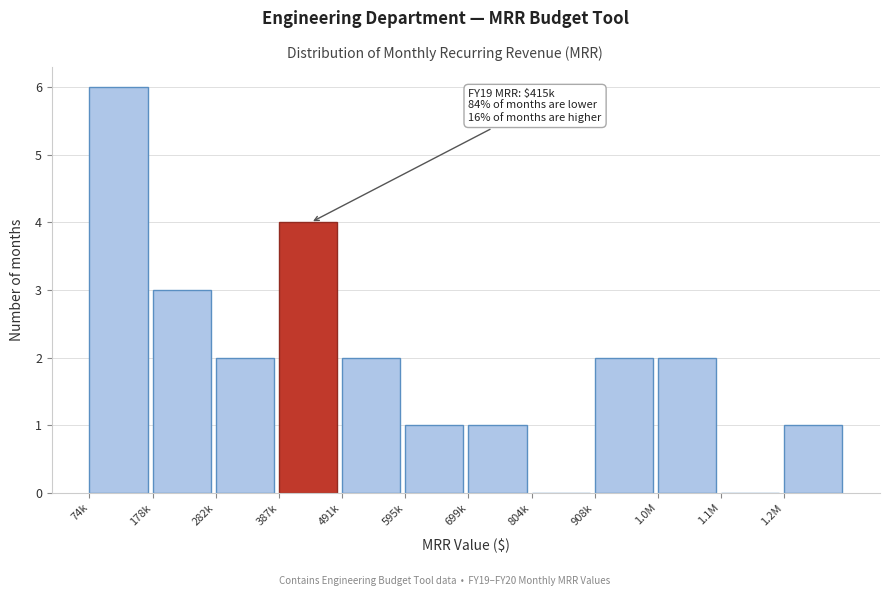

Reading left to right, extract all data points from this chart.

74k=6	178k=3	282k=2	387k=4	491k=2	595k=1	699k=1	804k=0	908k=2	1.0M=2	1.1M=0	1.2M=1